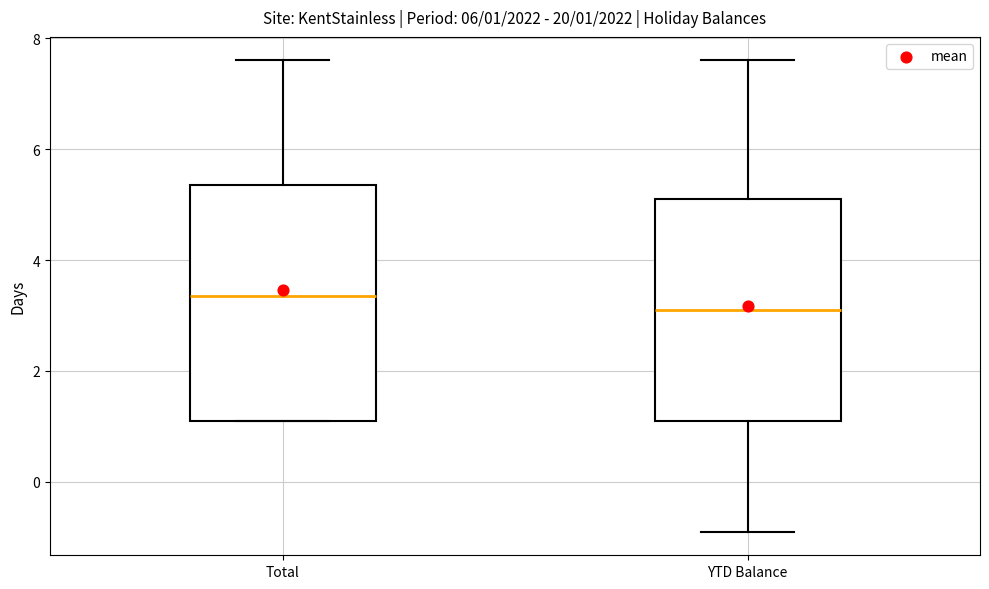

Which box has the lowest median line?

YTD Balance